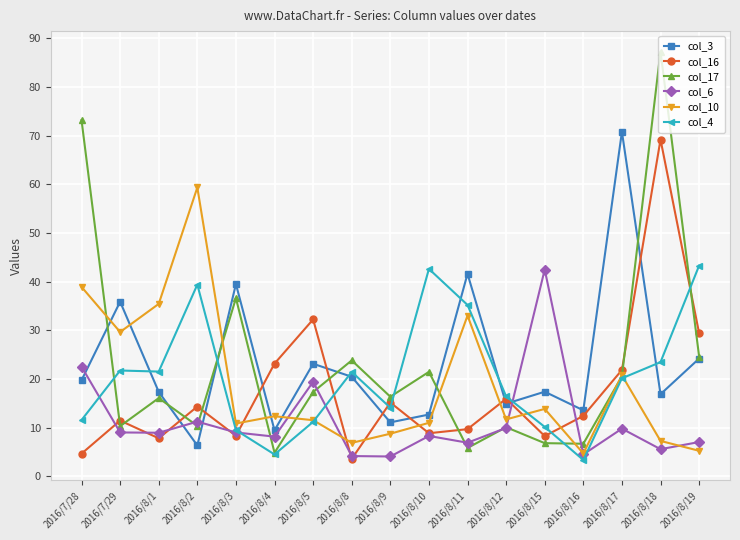

How many distinct data groups are displayed?

6